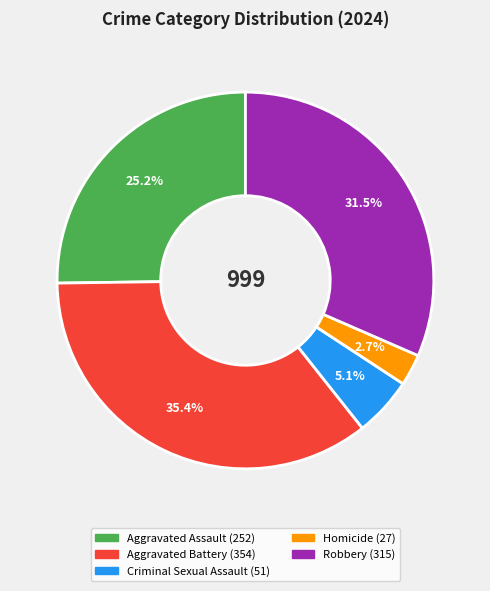

Is it true that Aggravated Assault is 40% of the pie?

False